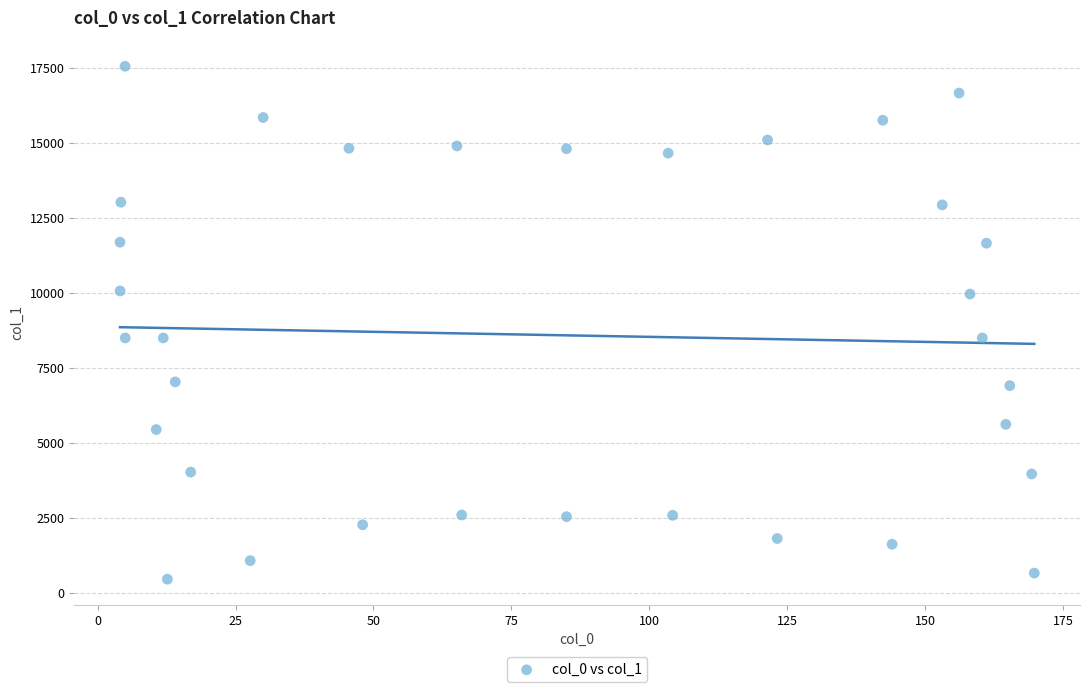

What is the range of Y values (max minus min)?

17103.7